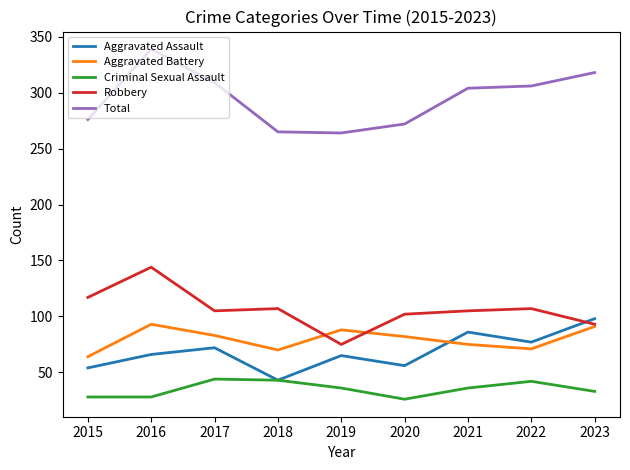

In Robbery, how many points are higher than both neighbors (excluding endpoints)?

3